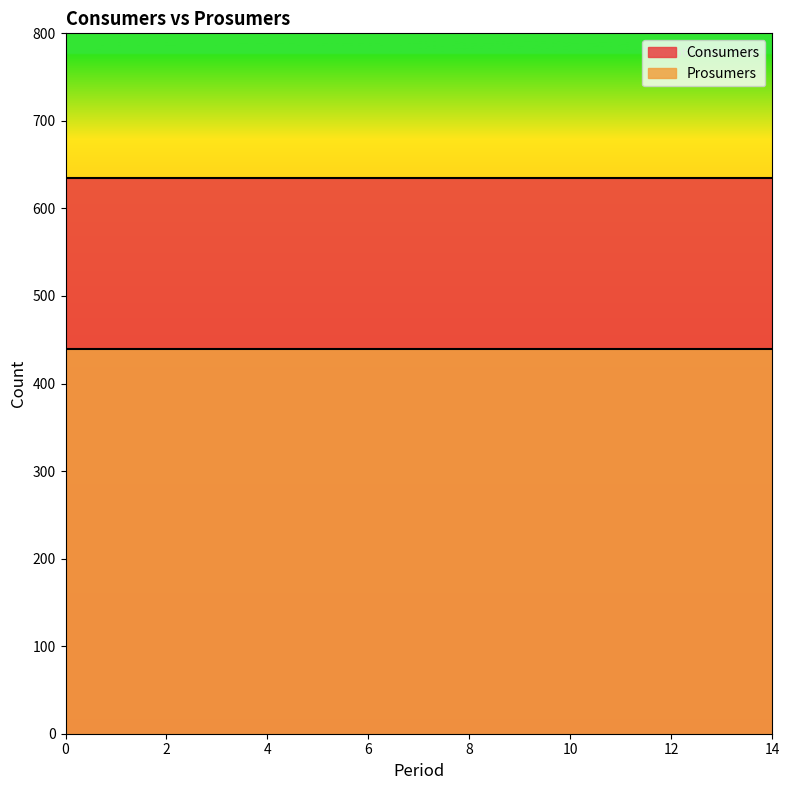

The Prosumers series shows 440 at 2. True or false?

True